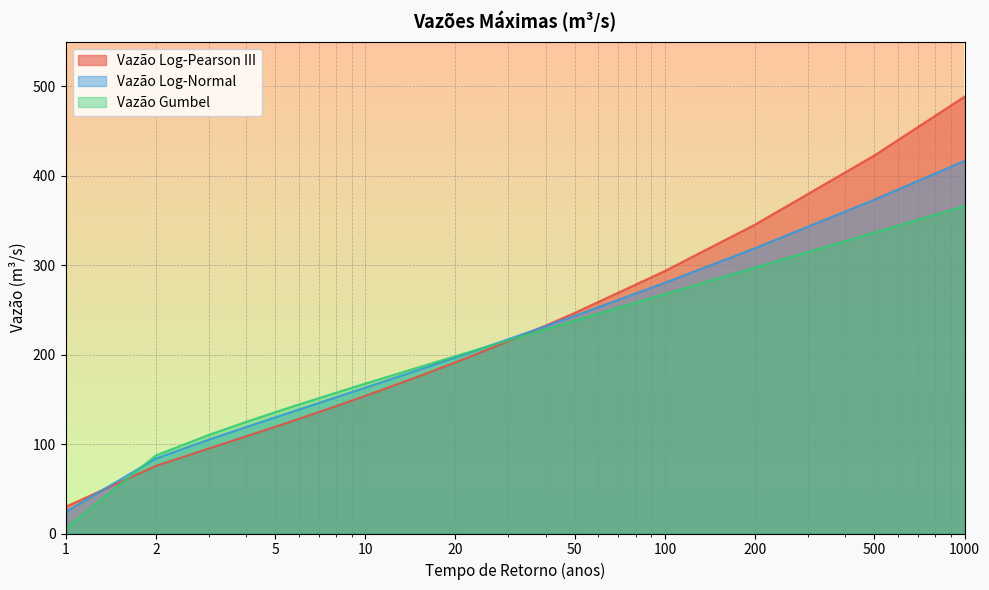

Where do Vazão Log-Pearson III and Vazão Log-Normal first cross each other?

1.01 and 2